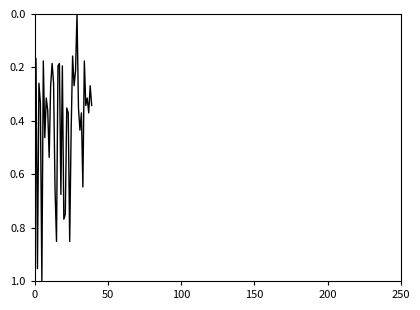

Where is the data nearest to the value 0?

29